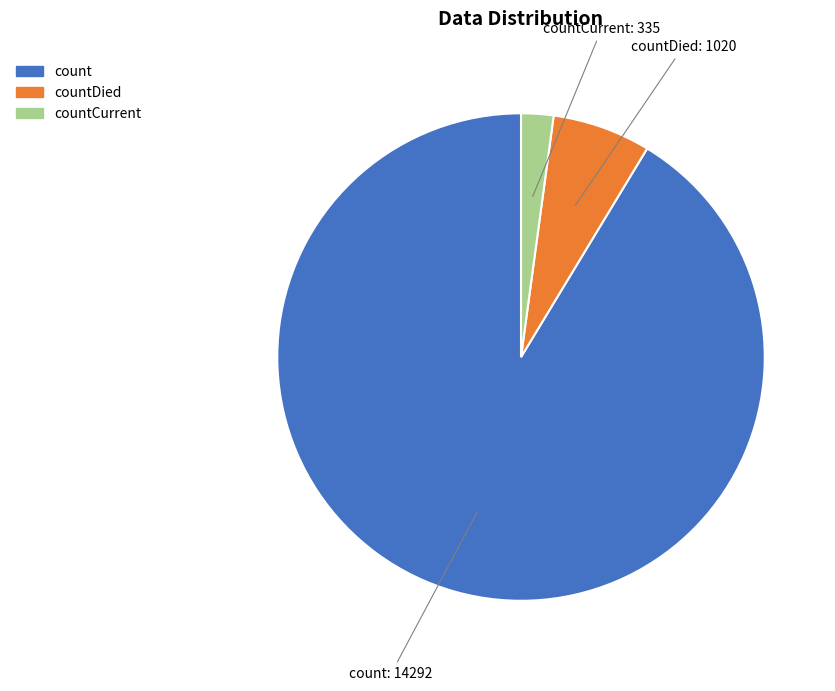

Is there any slice that represents more than half of the pie?

Yes